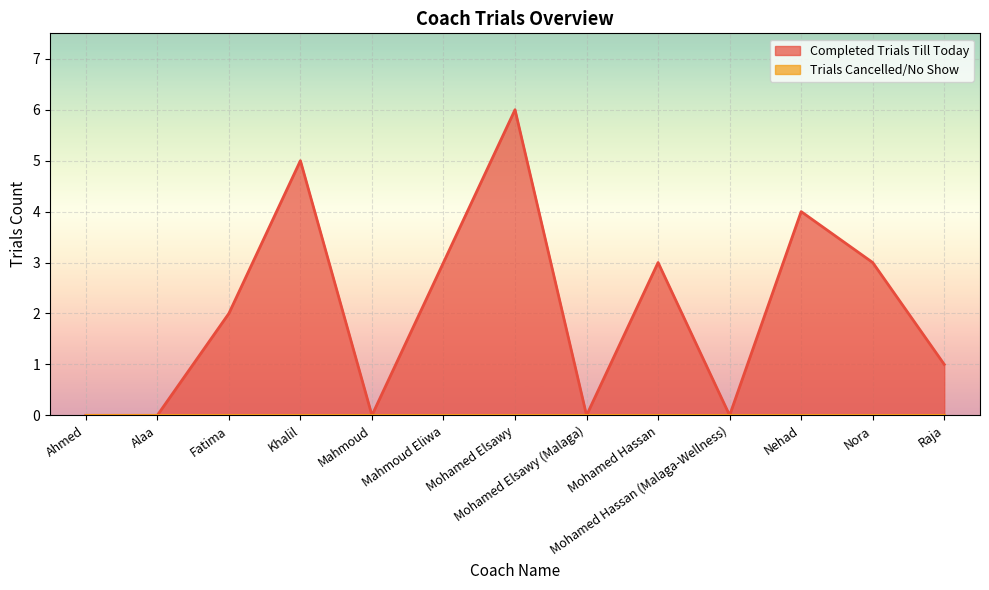

Rank the categories by value from lowest to highest.

Ahmed, Alaa, Mahmoud, Mohamed Elsawy (Malaga), Mohamed Hassan (Malaga-Wellness), Raja, Fatima, Mahmoud Eliwa, Mohamed Hassan, Nora, Nehad, Khalil, Mohamed Elsawy